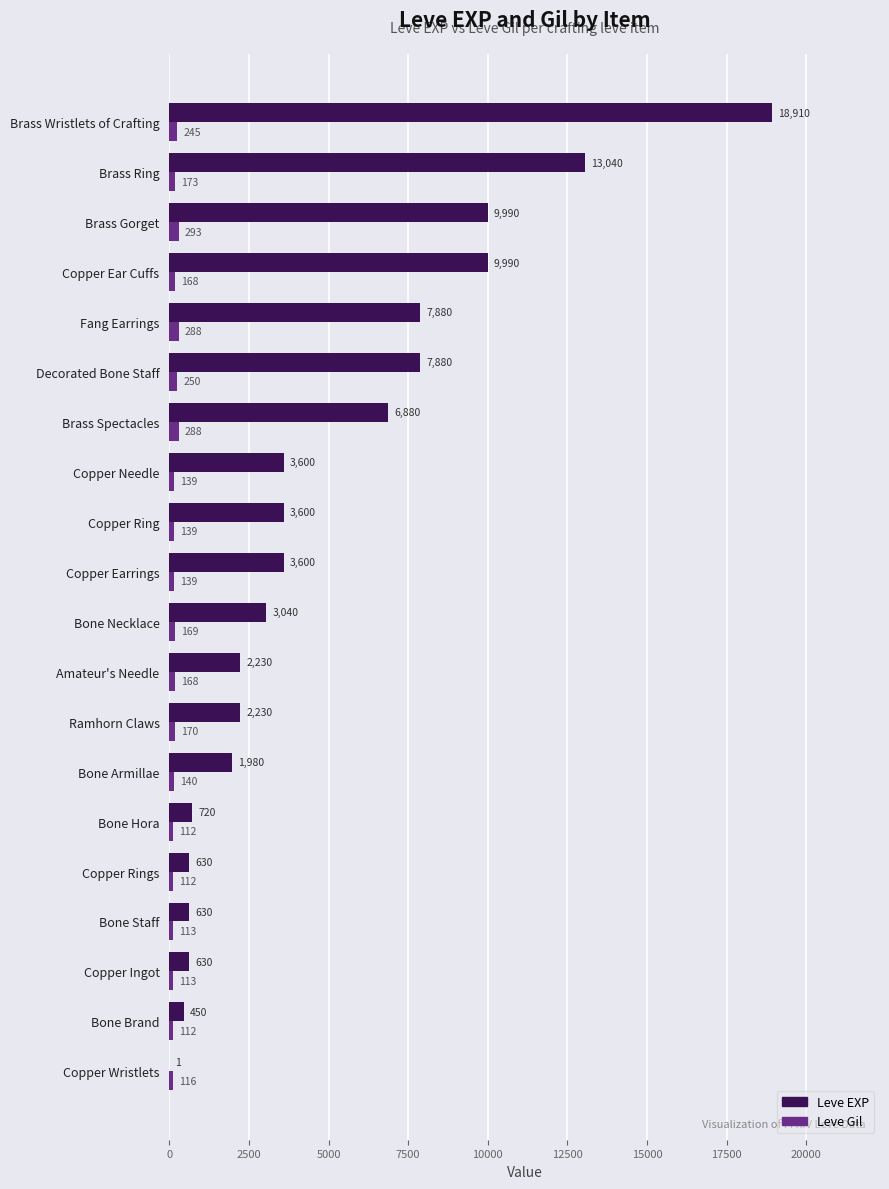

The value of Leve EXP at Fang Earrings is 7880. True or false?

True